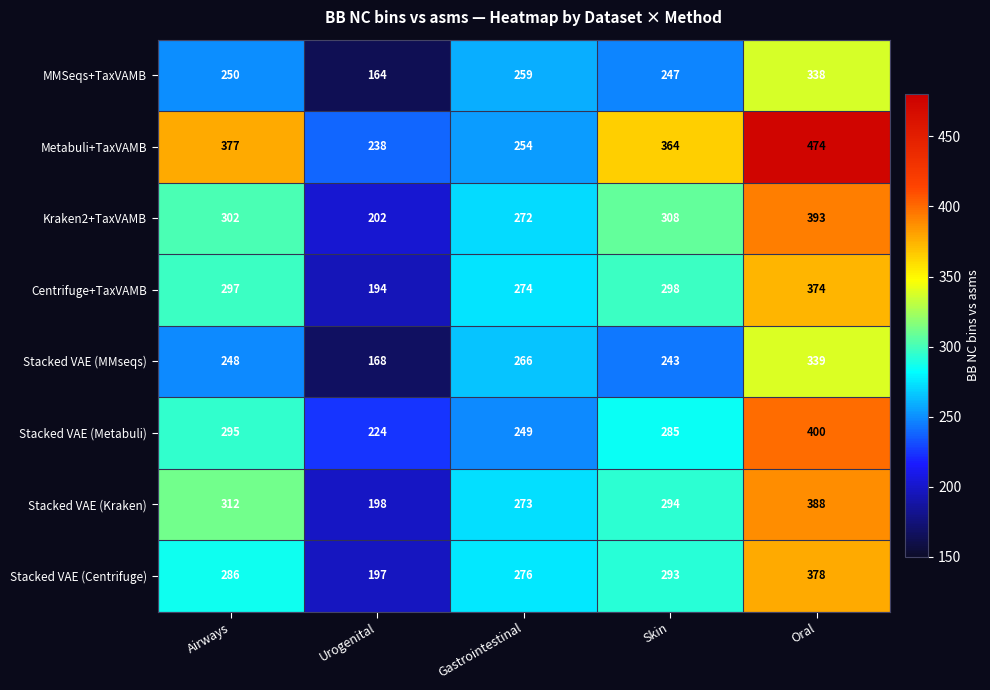

What is the difference between the Kraken2+TaxVAMB values at Airways and Urogenital?

100